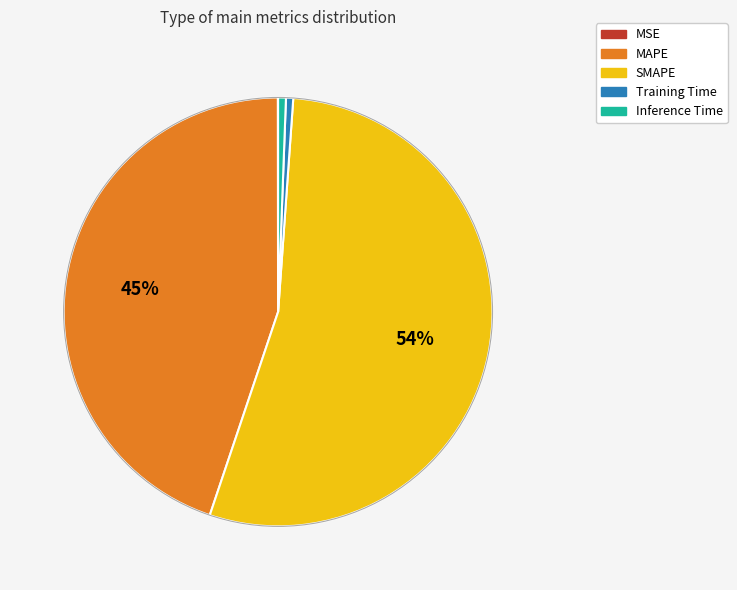

To the nearest percent, what is the average slice percentage?

20%